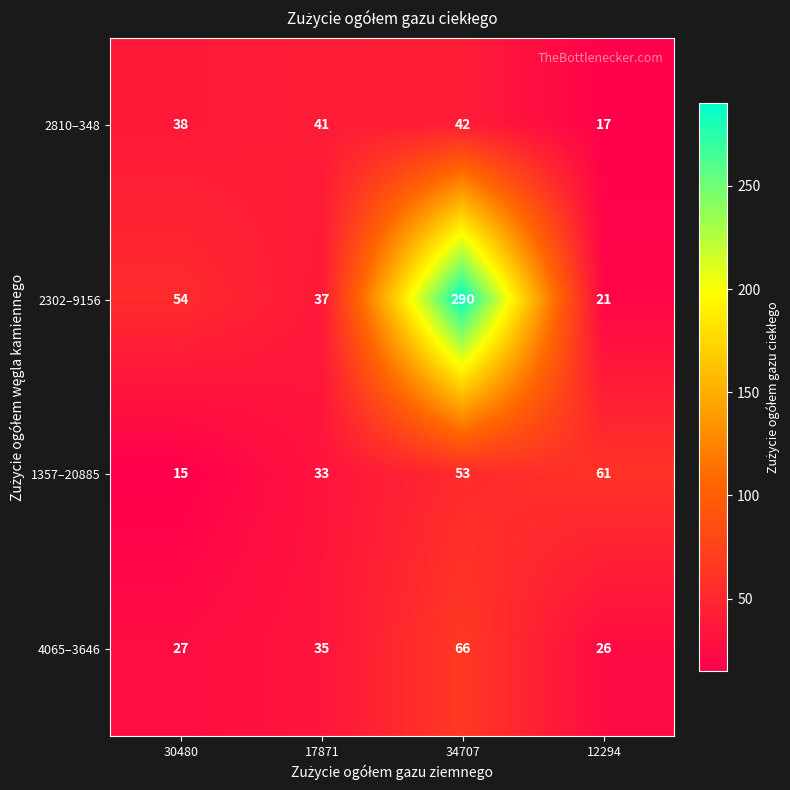

Reading right to left, what are all the values shown in this chart?

2810–348: 17	42	41	38
2302–9156: 21	290	37	54
1357–20885: 61	53	33	15
4065–3646: 26	66	35	27